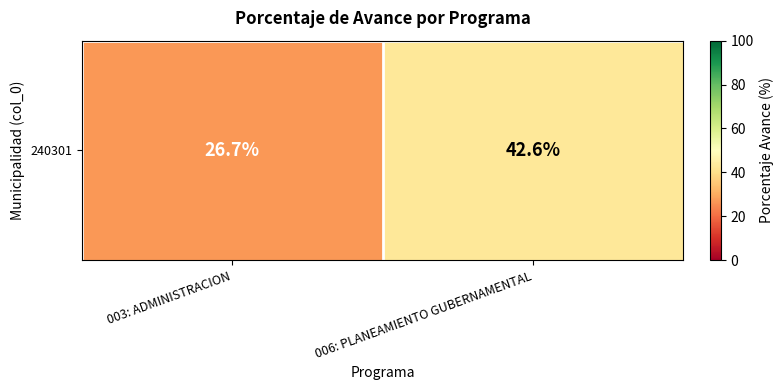

What is the change in value from 003: ADMINISTRACION to 006: PLANEAMIENTO GUBERNAMENTAL?

+15.9